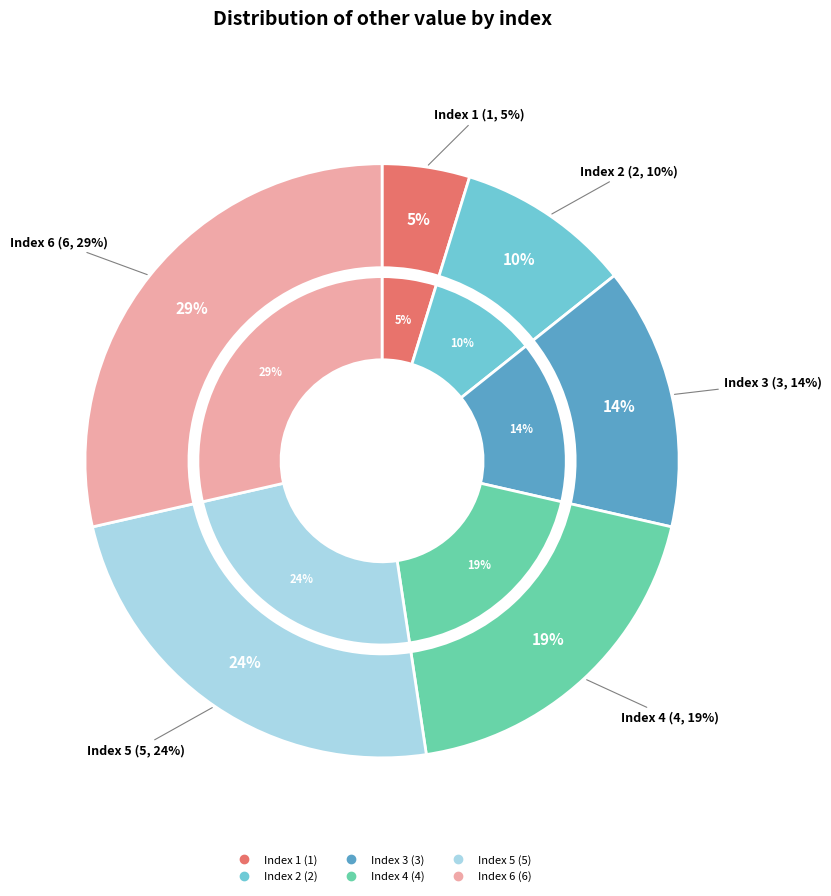

What is the ratio of the value at 3 to the value at 6?

0.5